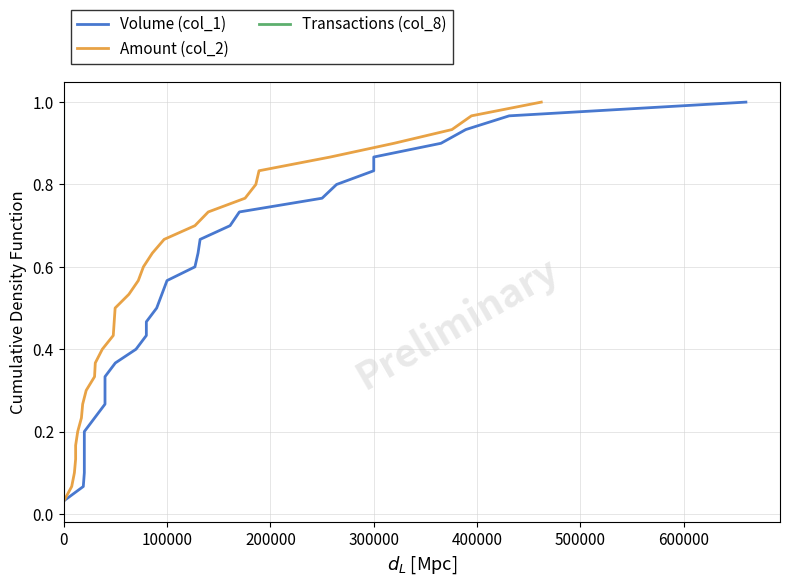

What is the maximum value for Amount (col_2)?

1.0